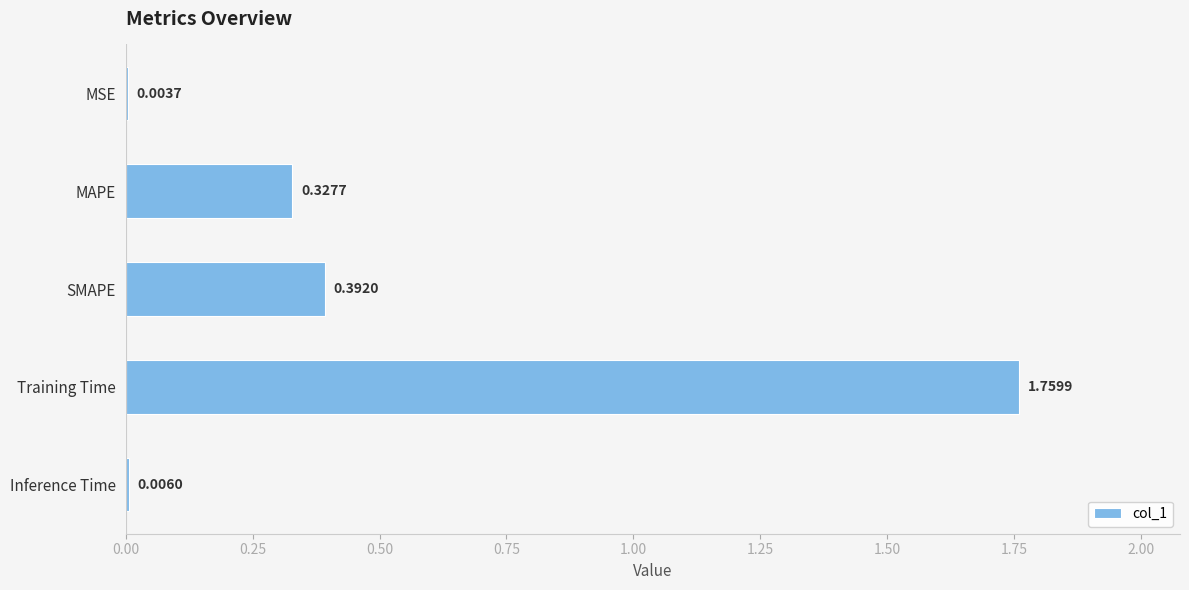

Which has a higher value, Training Time or MSE?

Training Time